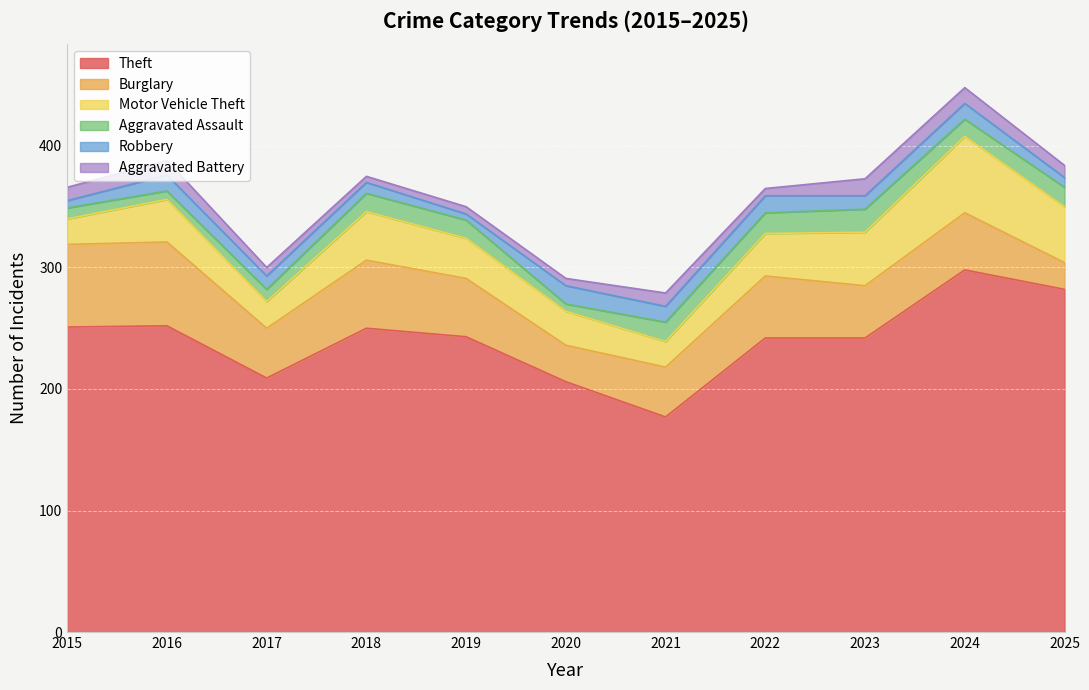

Rank the categories by Aggravated Battery value from highest to lowest.

2023, 2024, 2016, 2015, 2021, 2025, 2017, 2019, 2020, 2022, 2018